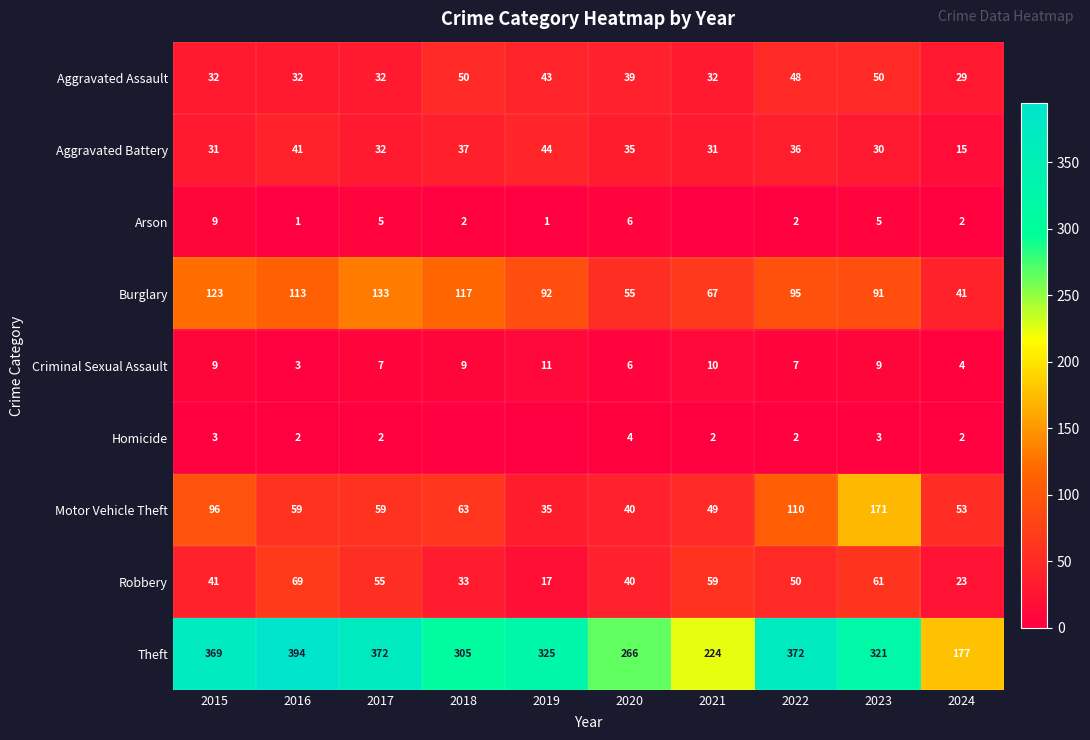

At which category is the sum across all series the highest?

2023